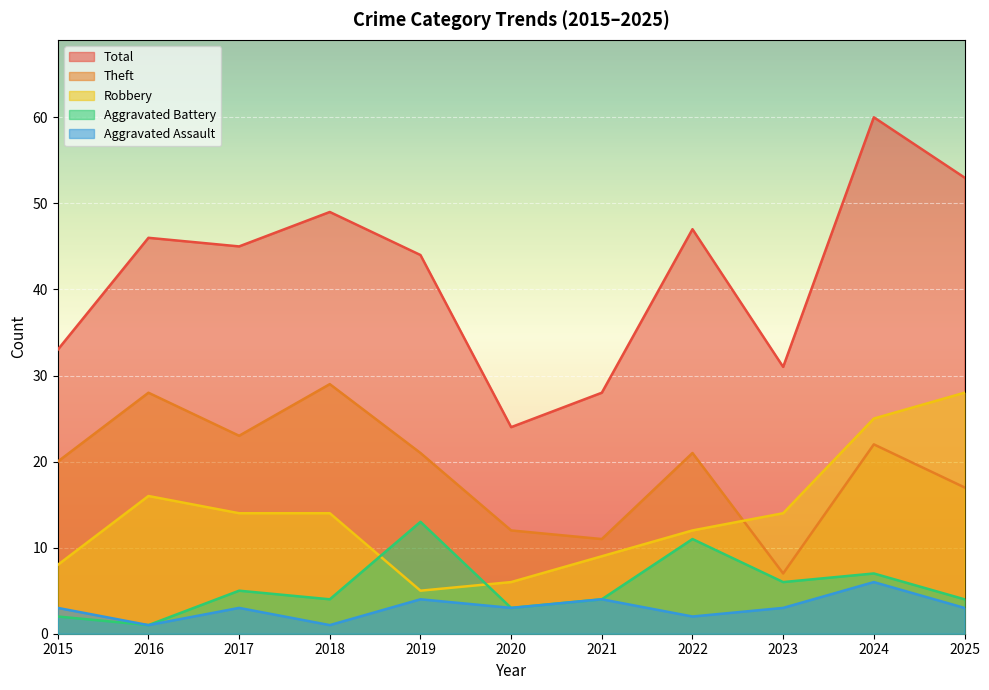

What is the difference between the maximum and second lowest values in the Total series?

32